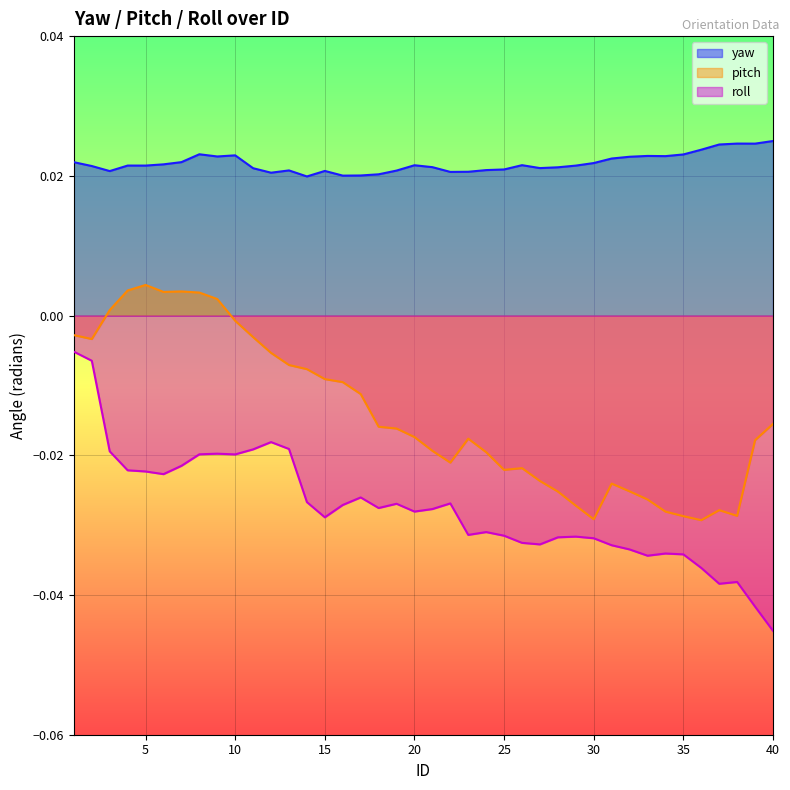

True or false: yaw and roll cross at least once.

False